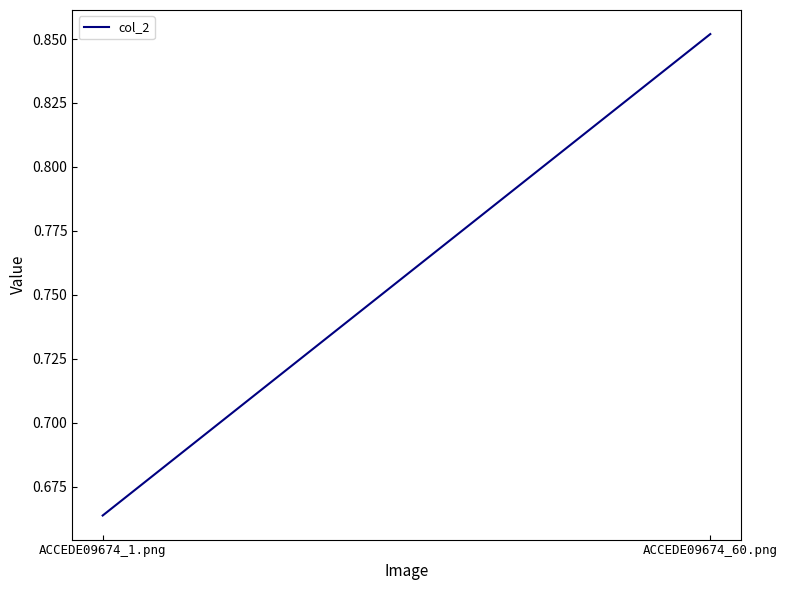

Reading right to left, transcribe all the data shown in this chart.

ACCEDE09674_60.png=0.9	ACCEDE09674_1.png=0.7